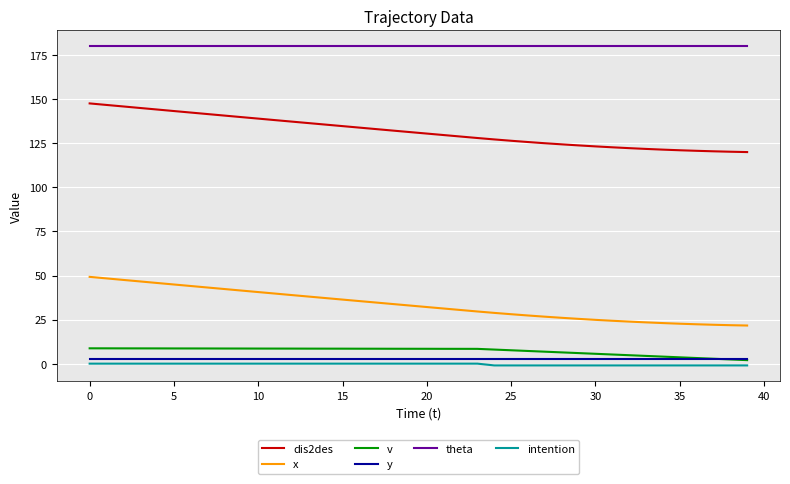

True or false: v and x cross at least once.

False